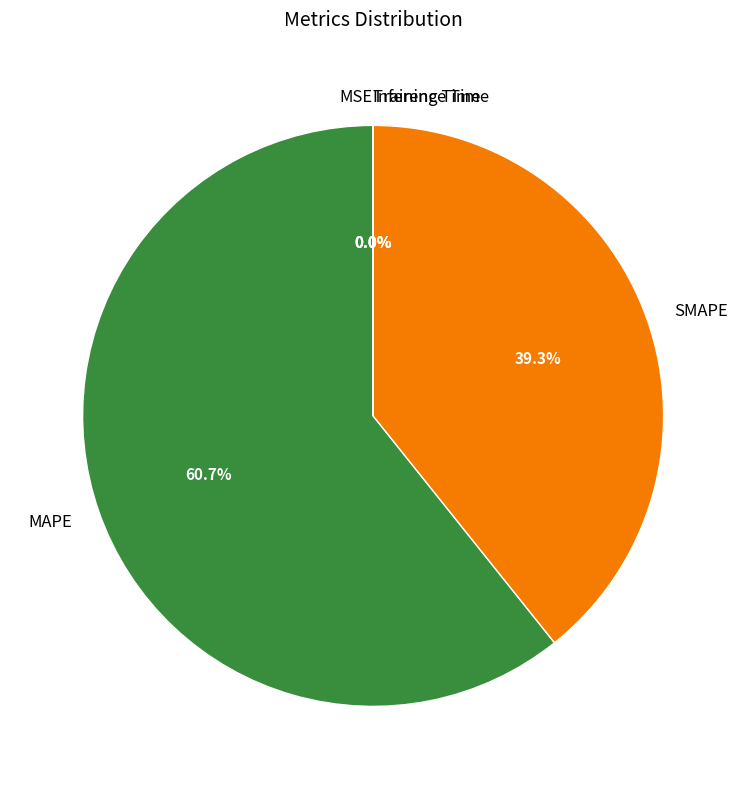

What is the majority slice?

MAPE